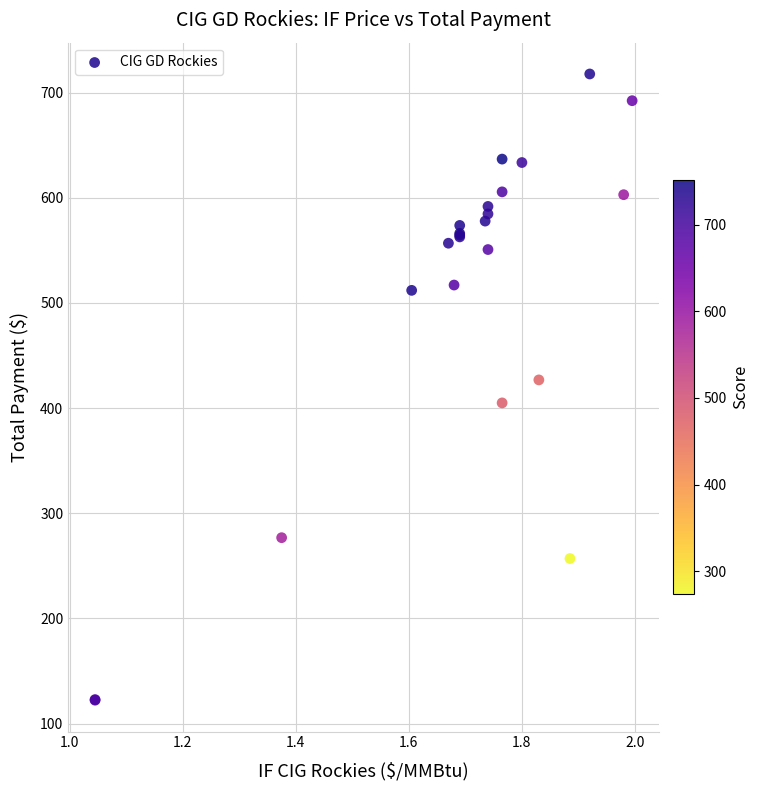

What Y value in the scatter plot is closest to 420?

426.9